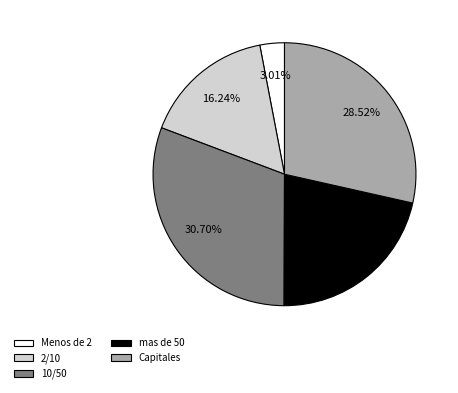

To the nearest percent, what is the difference between the largest and smallest slice percentages?

28%